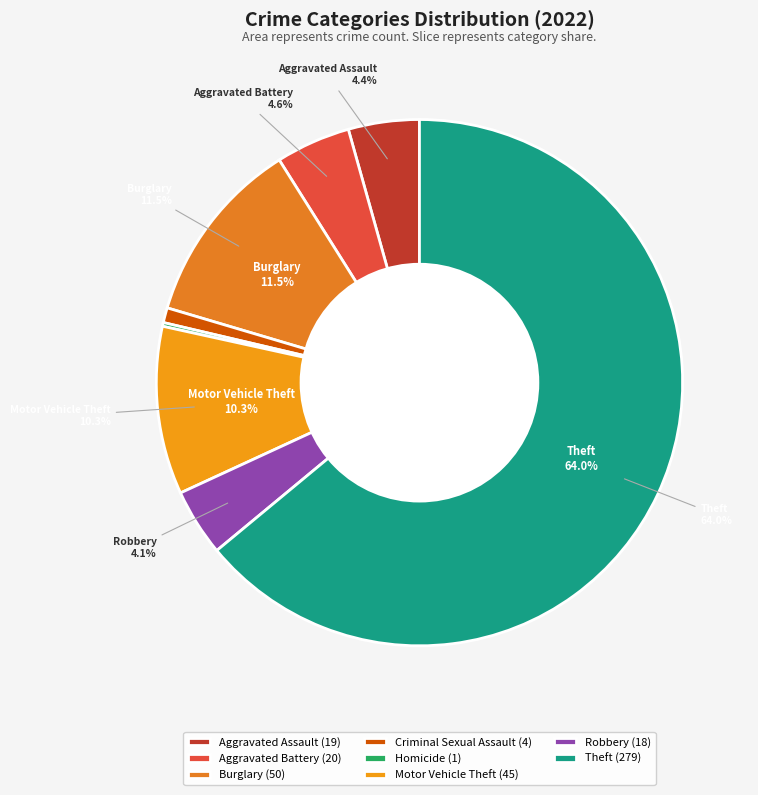

Which category has the biggest portion of the pie?

Theft